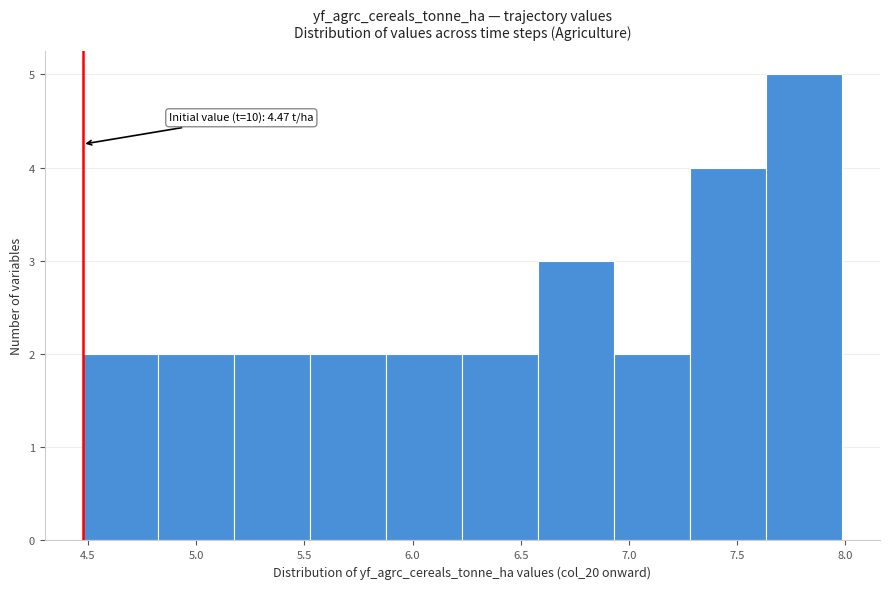

Over which range of the x-axis is the bar tallest?

7.65 to 8.00